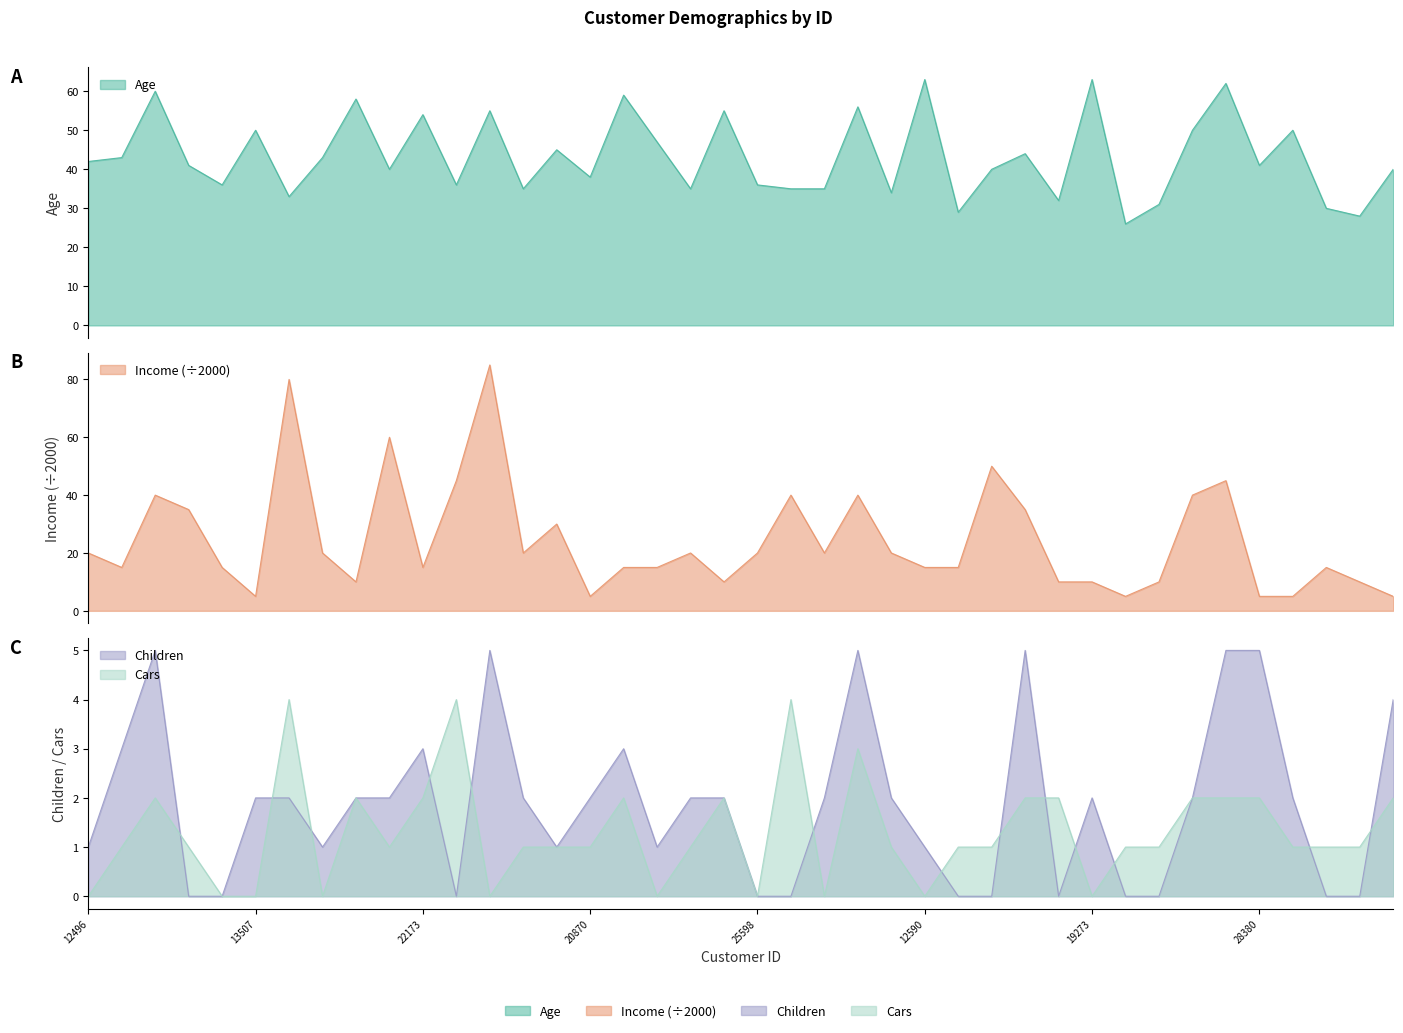

What is the label of the 25th point from the left?

27184